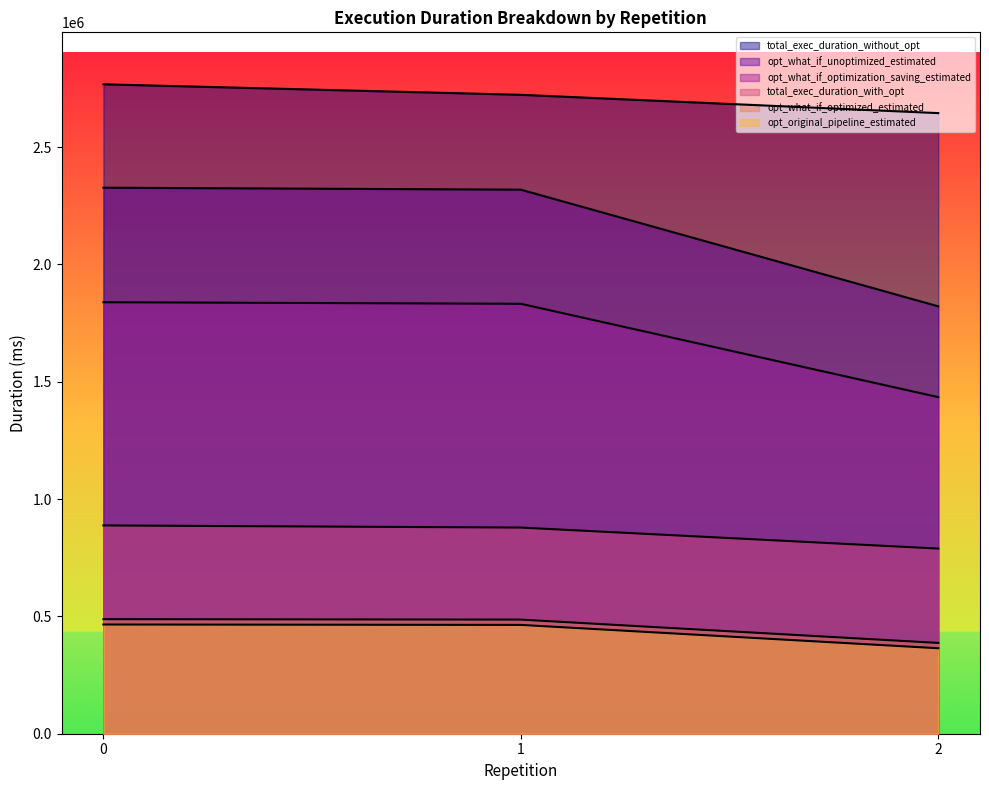

Rank the series by their maximum value, from lowest to highest.

opt_original_pipeline_estimated, opt_what_if_optimized_estimated, total_exec_duration_with_opt, opt_what_if_optimization_saving_estimated, opt_what_if_unoptimized_estimated, total_exec_duration_without_opt